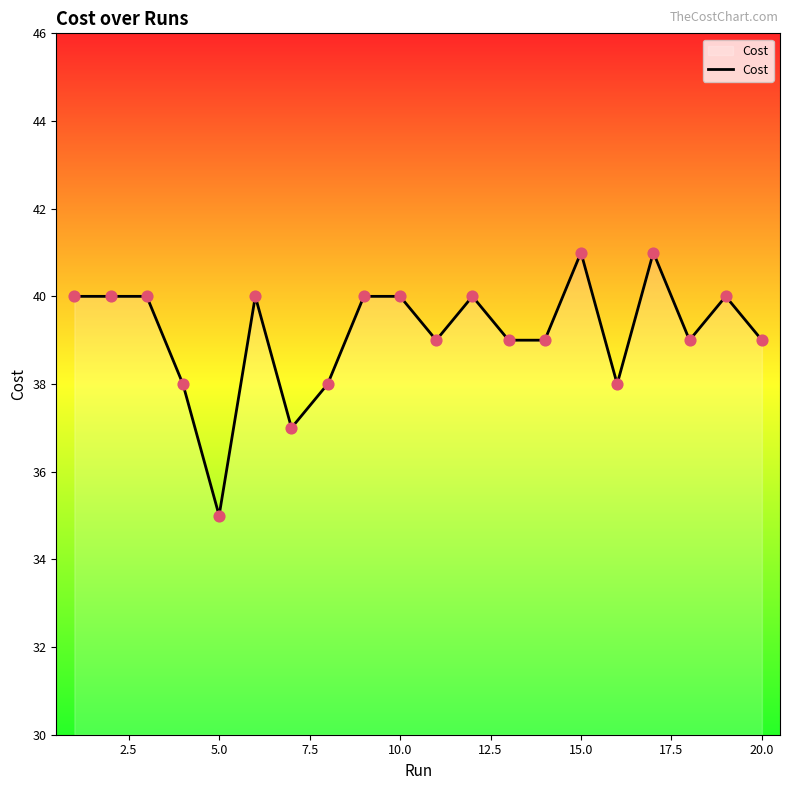

What is the difference between the maximum and minimum values?

6.0